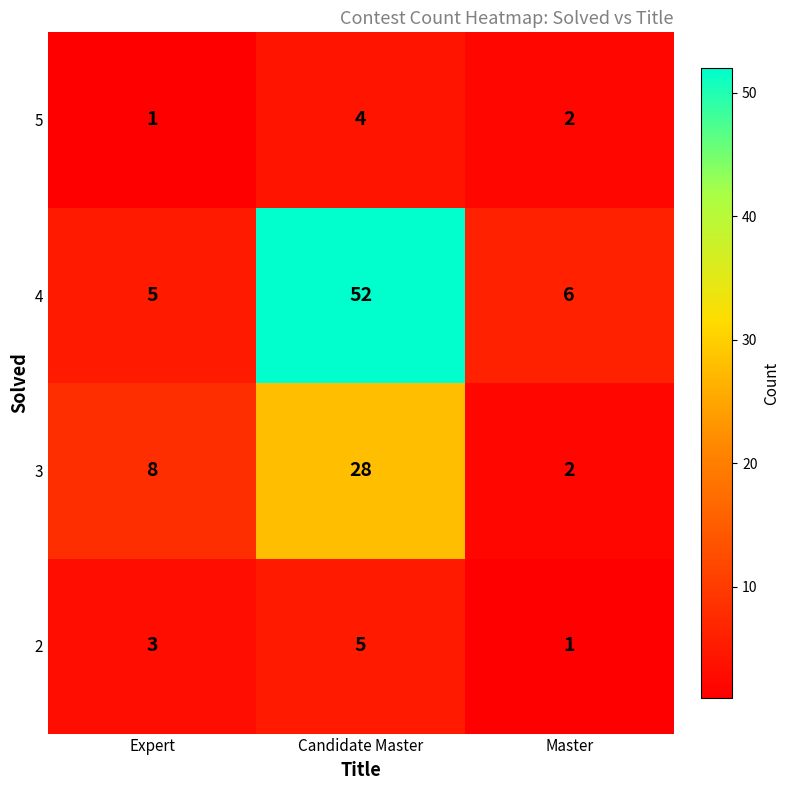

What is the sum of the 5 values at Expert and Master?

3